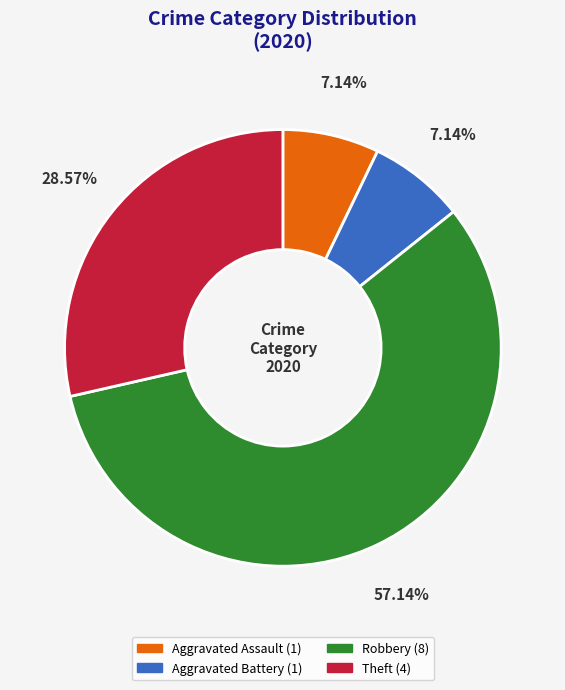

Is there a majority slice in this chart?

Yes